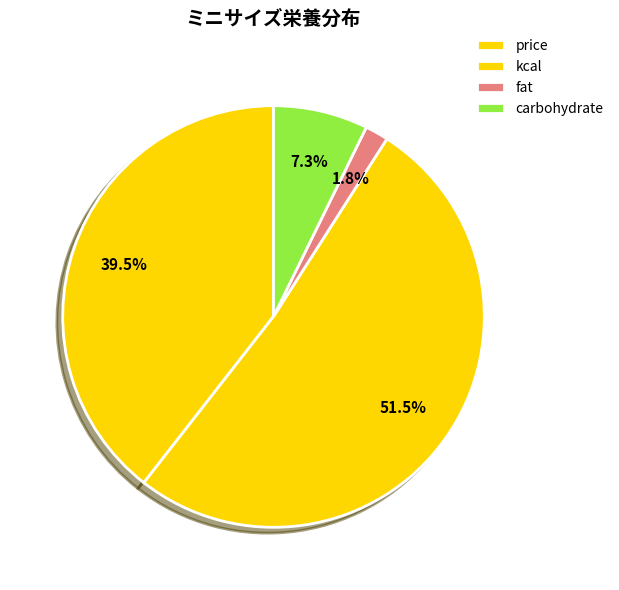

Does kcal account for over 50% of the chart?

Yes